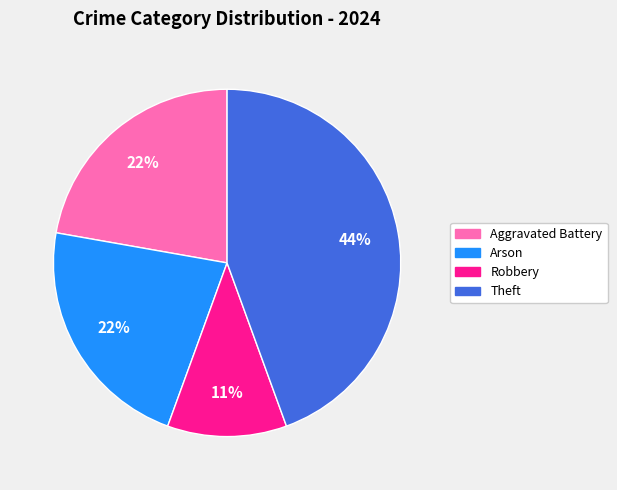

To the nearest percent, what is the difference between the largest and smallest slice percentages?

33%